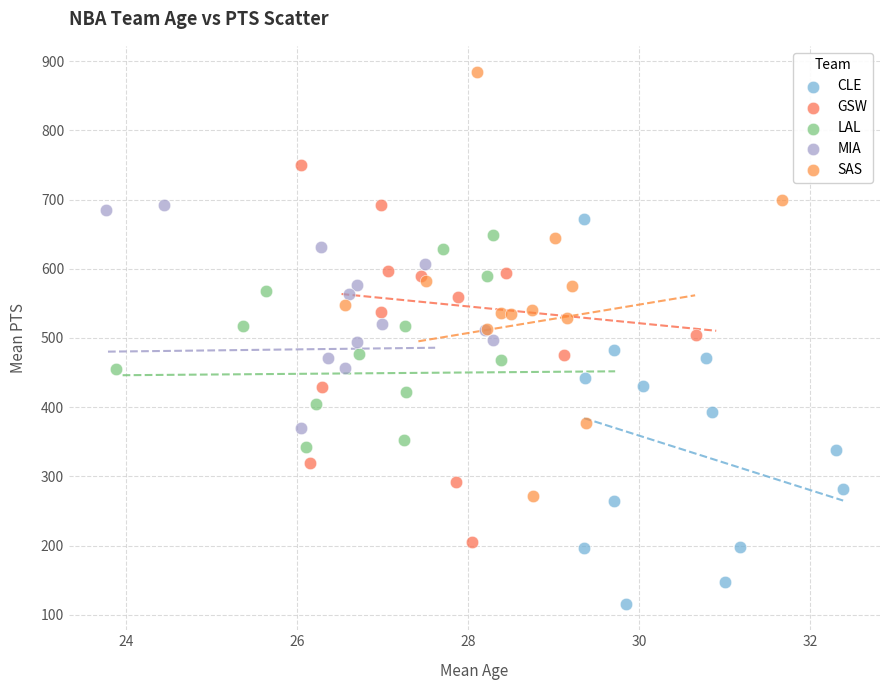

Which series contains the lowest Y value?

CLE